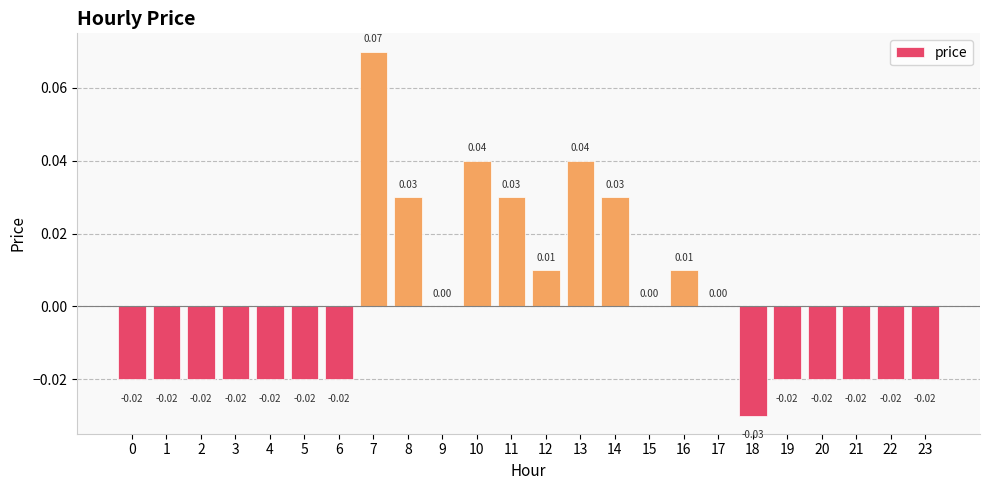

Are the bars grouped side by side (vs. stacked)?

No